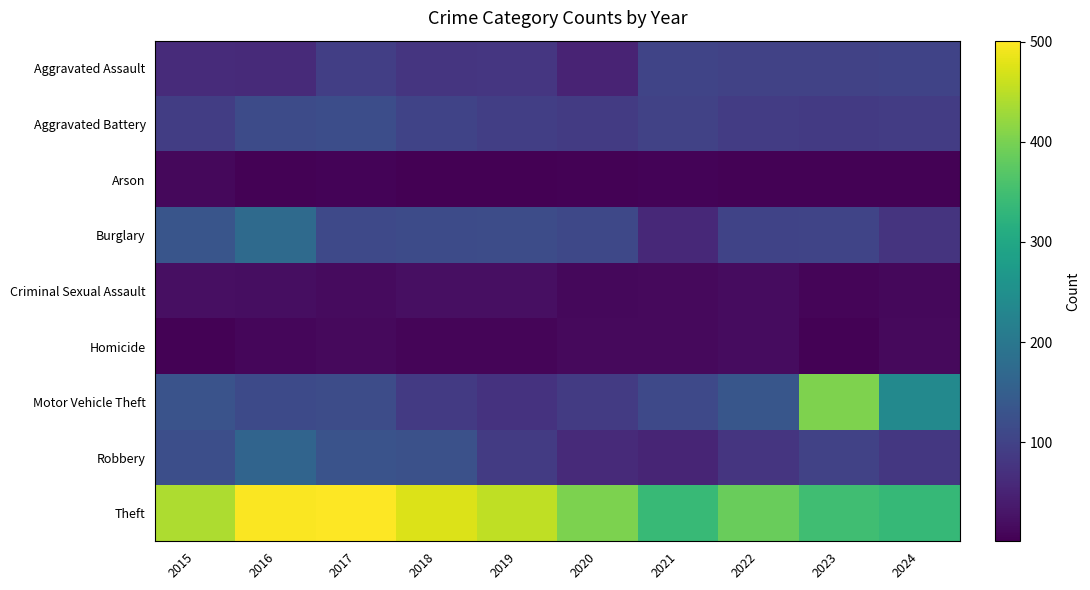

Rank the series by their maximum value, from lowest to highest.

Arson, Homicide, Criminal Sexual Assault, Aggravated Assault, Aggravated Battery, Robbery, Burglary, Motor Vehicle Theft, Theft